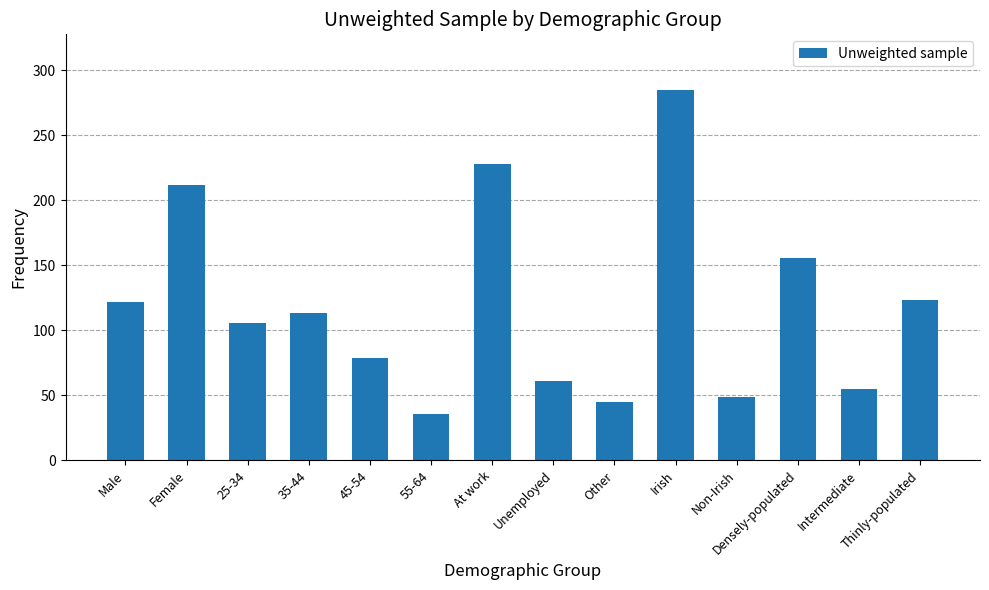

Which category has the lowest value across all series?

55-64